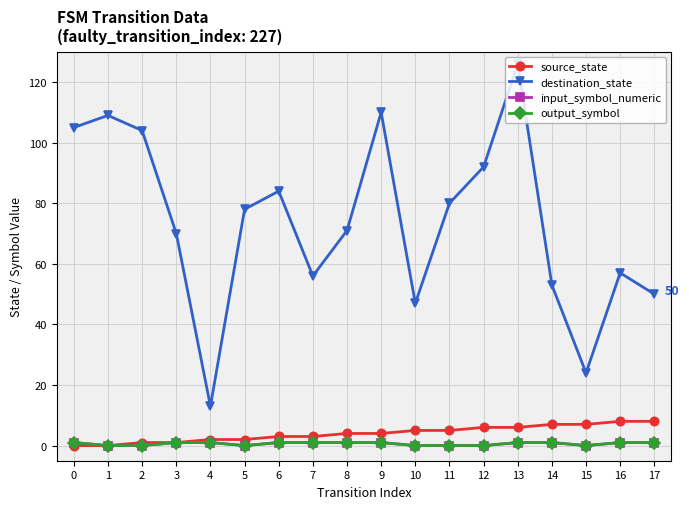

Does the chart have visible grid lines?

Yes